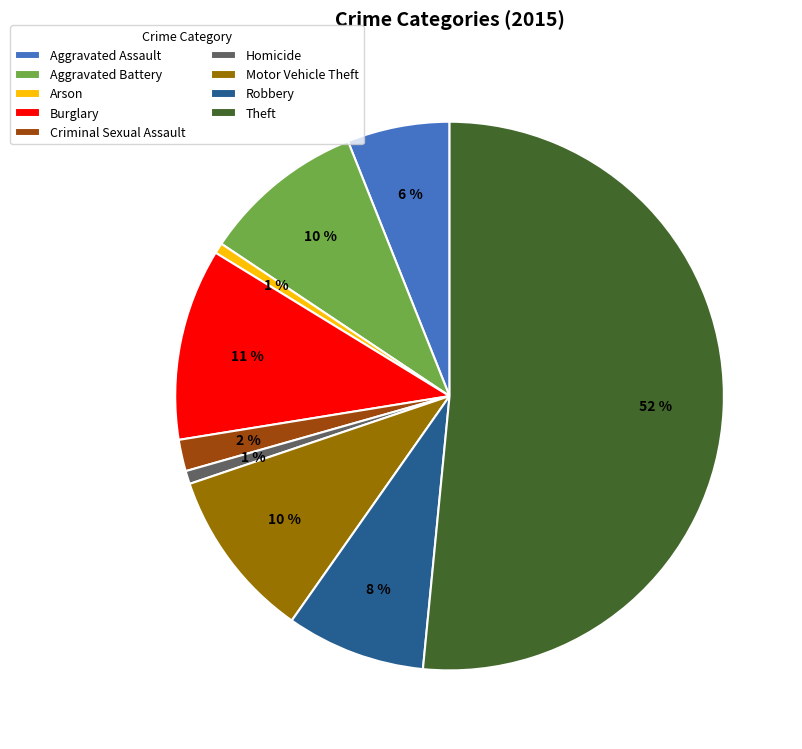

Do Burglary and Robbery together represent more than half of the pie?

No